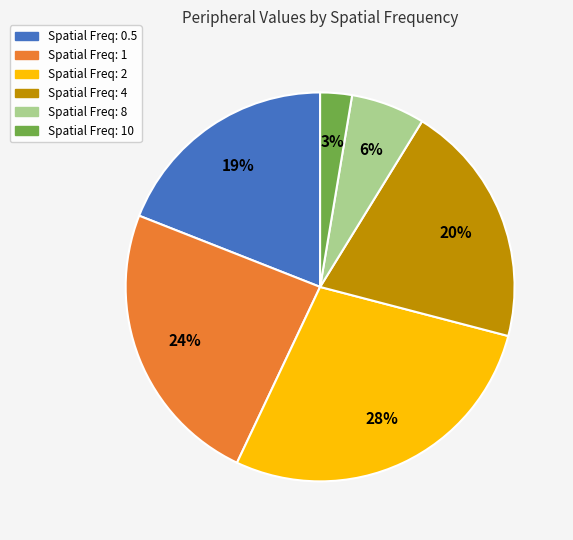

To the nearest percent, what is the average slice percentage?

17%